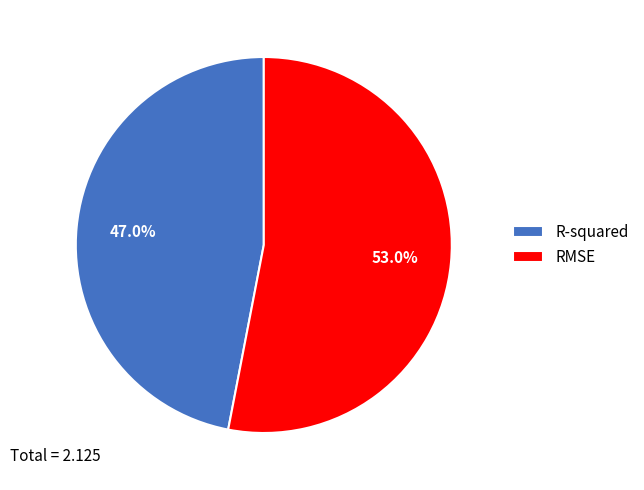

The RMSE slice represents 60% of the pie. True or false?

False